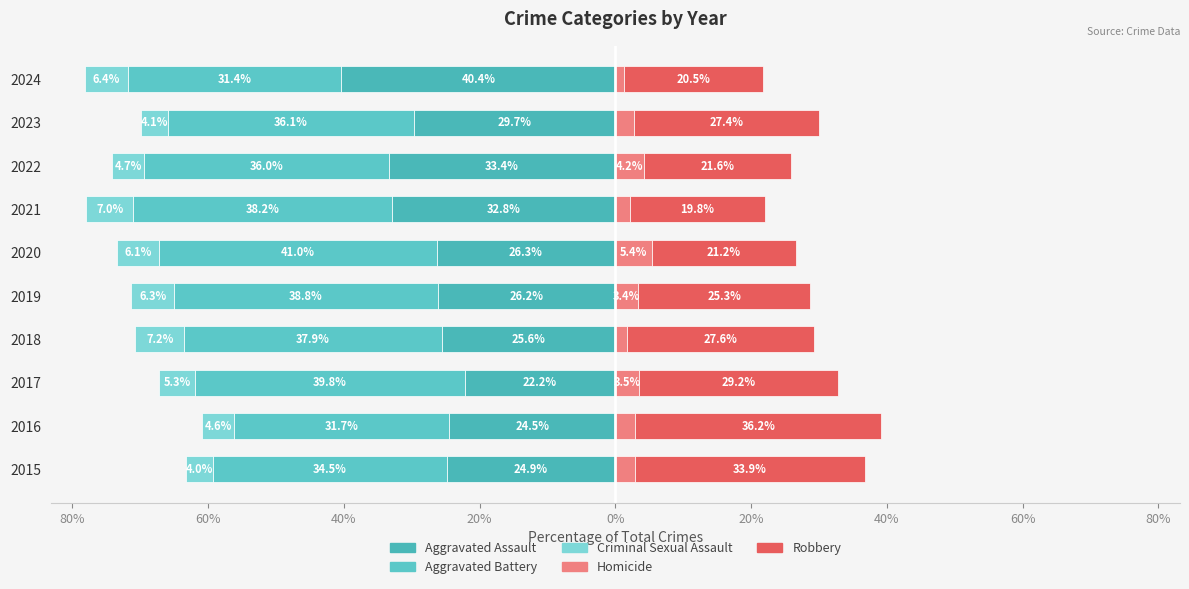

What is the maximum value for Homicide?

5.4